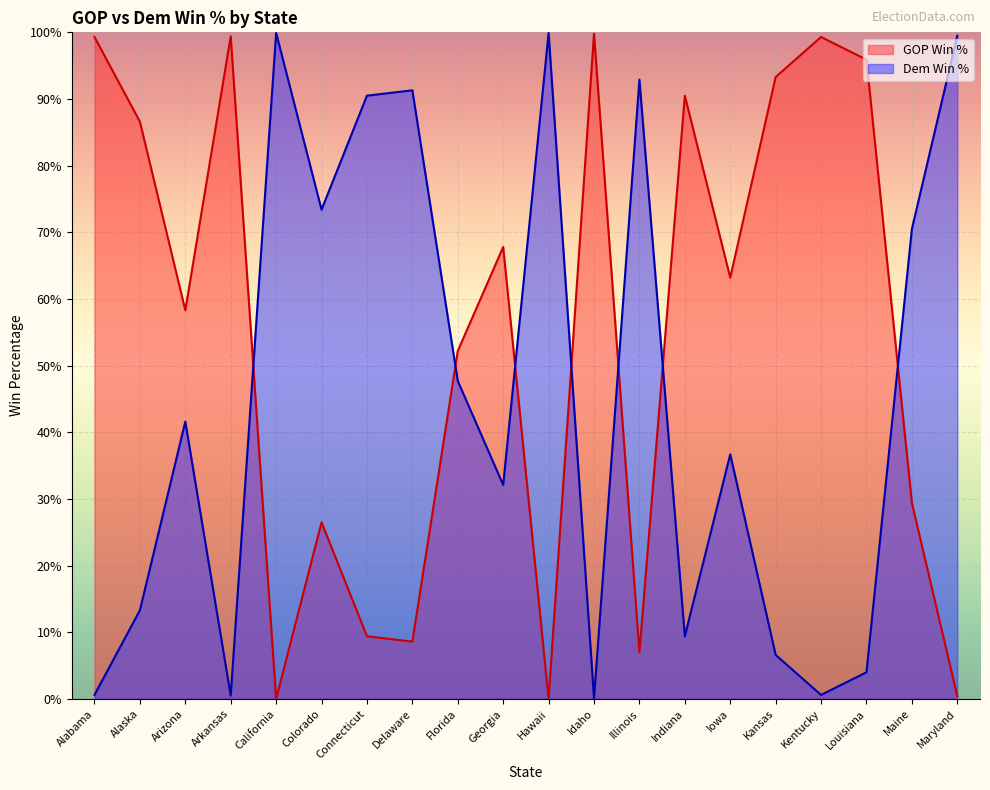

Which series changed the most between Colorado and Kentucky?

Dem Win %